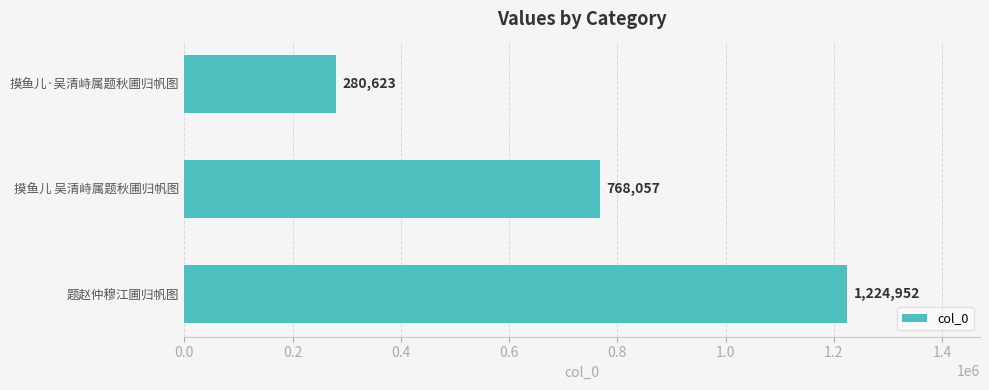

Reading top to bottom, extract all data points from this chart.

280623	768057	1224952